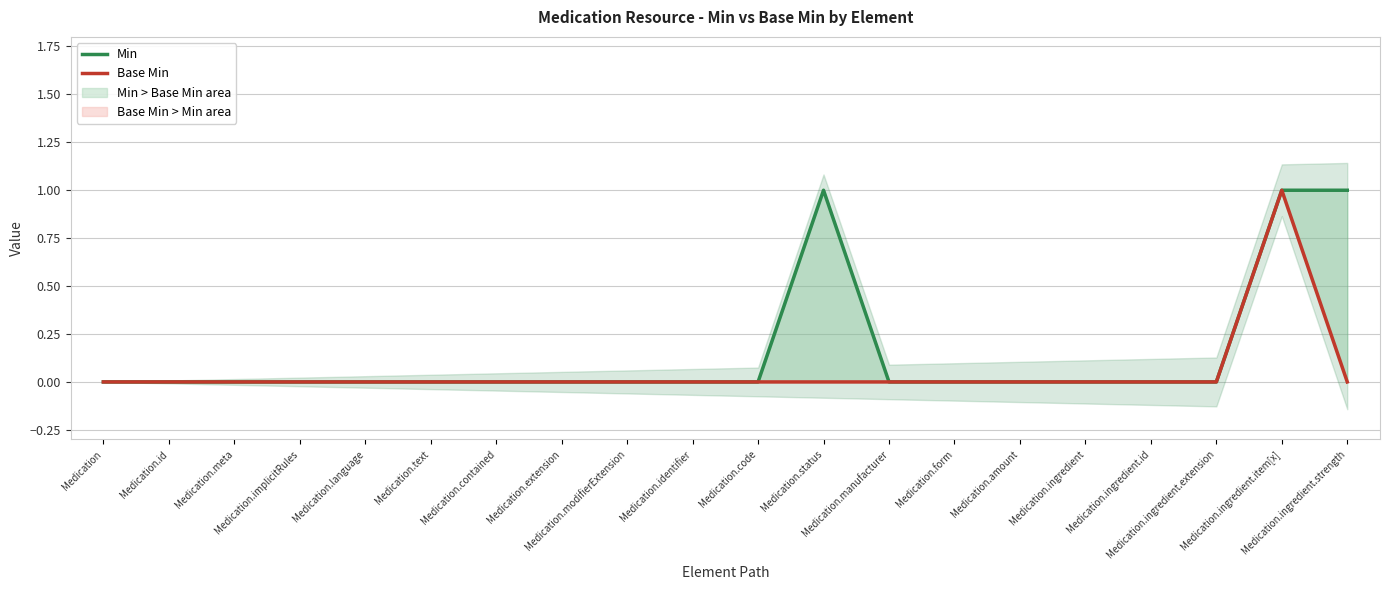

Between Medication.ingredient.id and Medication.modifierExtension, which is larger?

Medication.ingredient.id